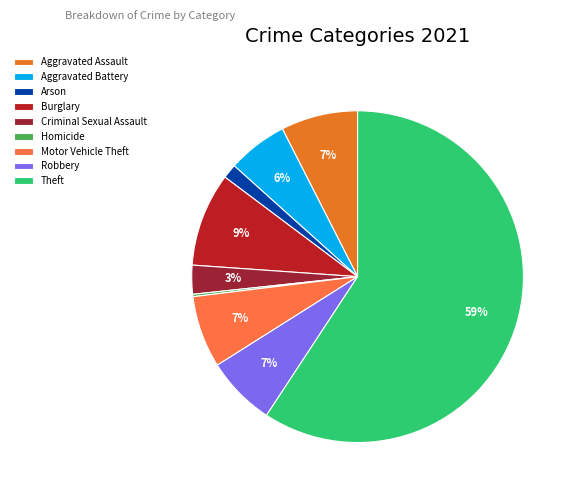

How many slices are in this pie chart?

9